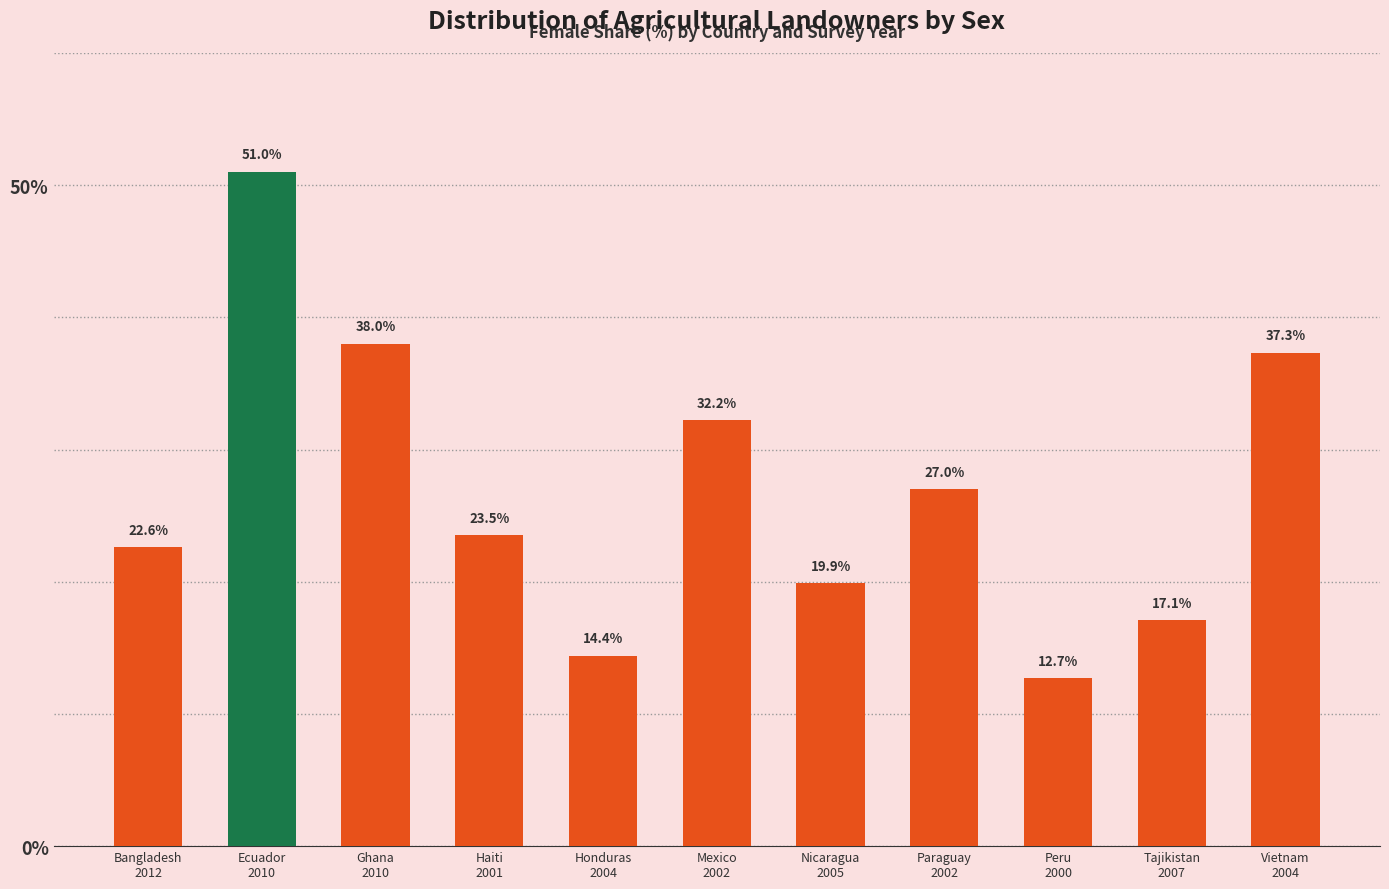

What is the difference between the second highest and second lowest values?

23.6